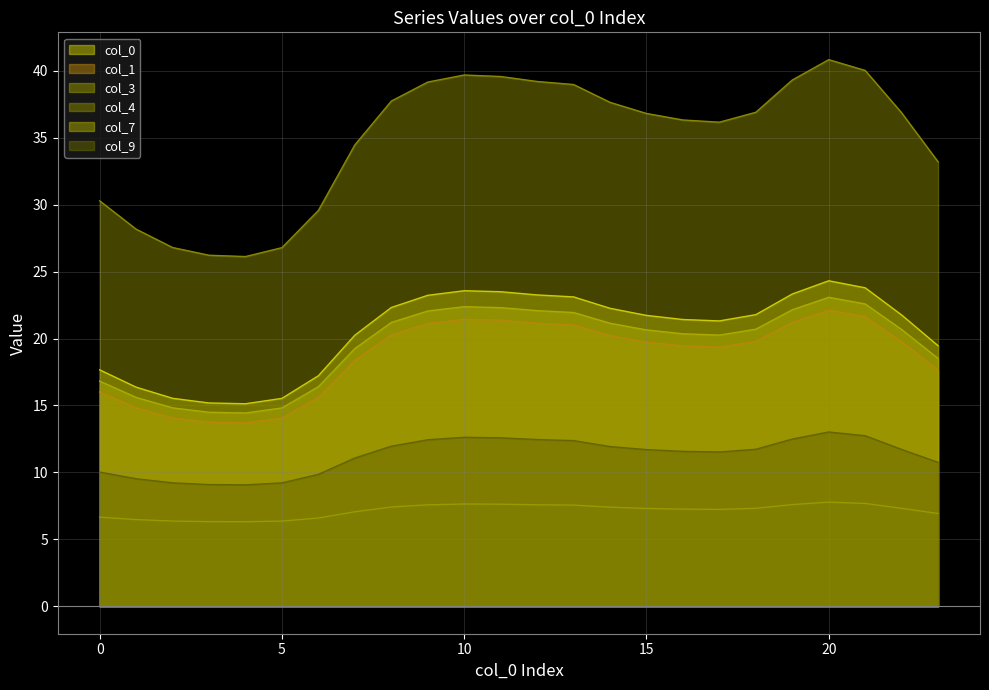

How many lines are shown in the chart?

6